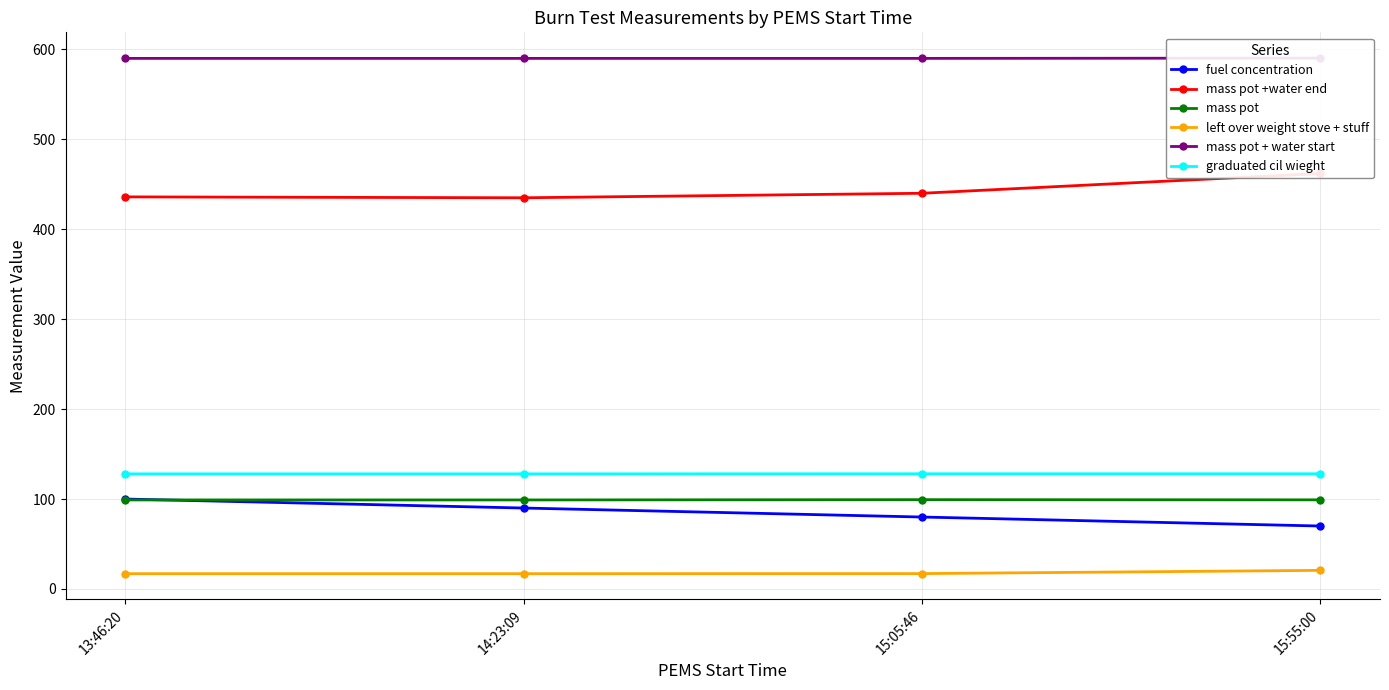

Rank the series at 14:23:09 from lowest to highest value.

left over weight stove + stuff, fuel concentration, mass pot, graduated cil wieght, mass pot +water end, mass pot + water start